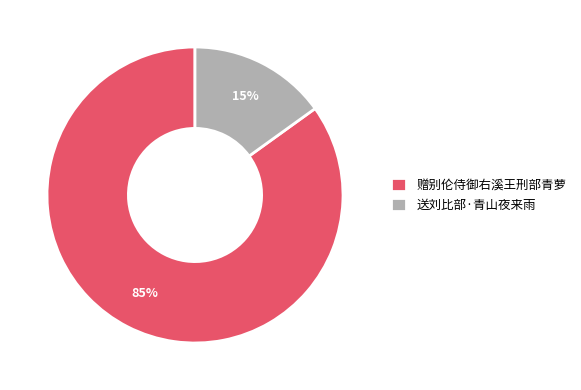

To the nearest percent, what is the difference between the 赠别伦侍御右溪王刑部青萝 and 送刘比部·青山夜来雨 slice percentages?

70%